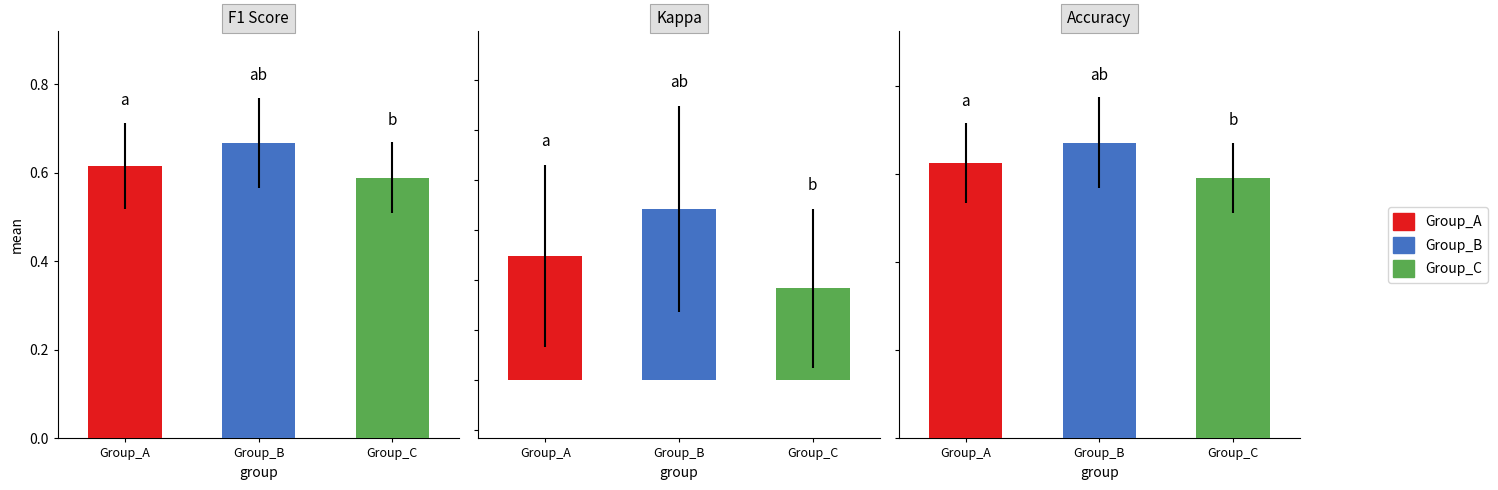

Between 7 and 11, which is larger?

11